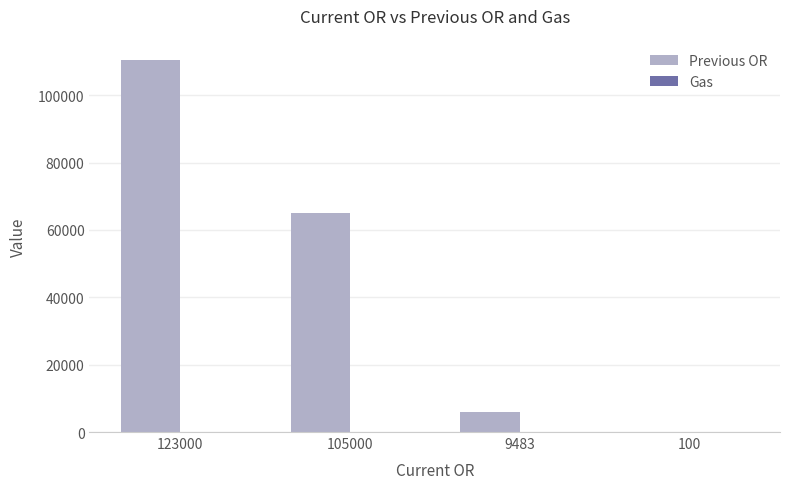

At which label is Previous OR closest to 55216?

105000